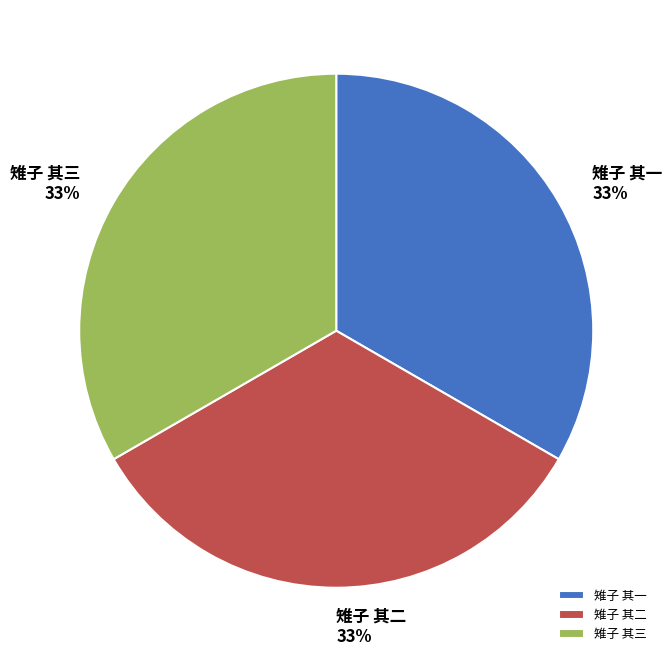

How many slices are in this pie chart?

3